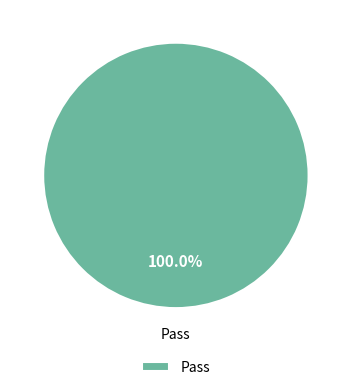

Rank the categories by value from highest to lowest.

Pass